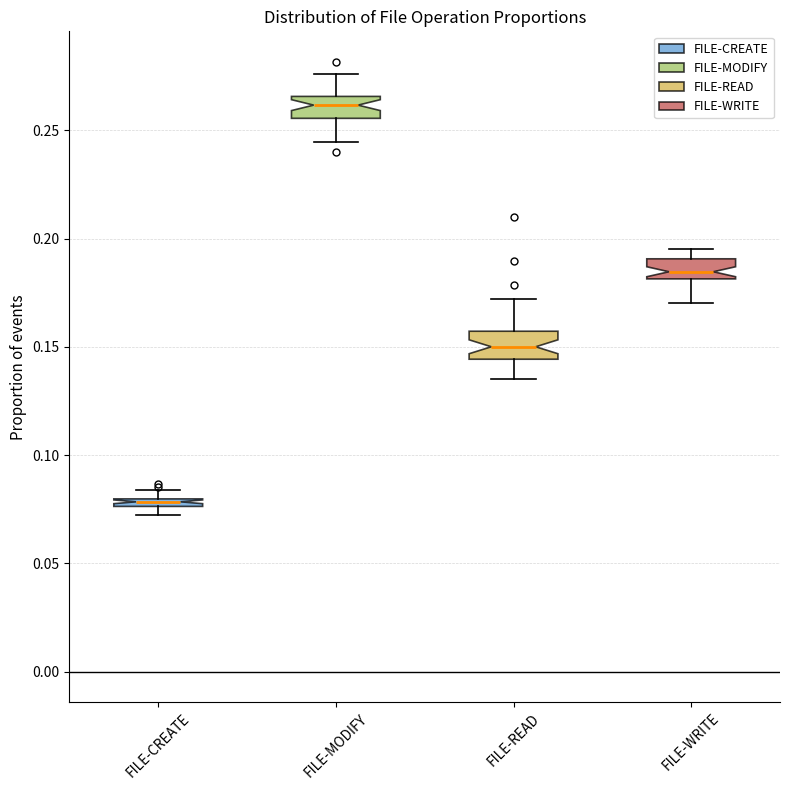

Where is the lower edge of the box for FILE-MODIFY on the y-axis? The values are not printed on the chart, so give them approximately, as read against the axis.

0.255